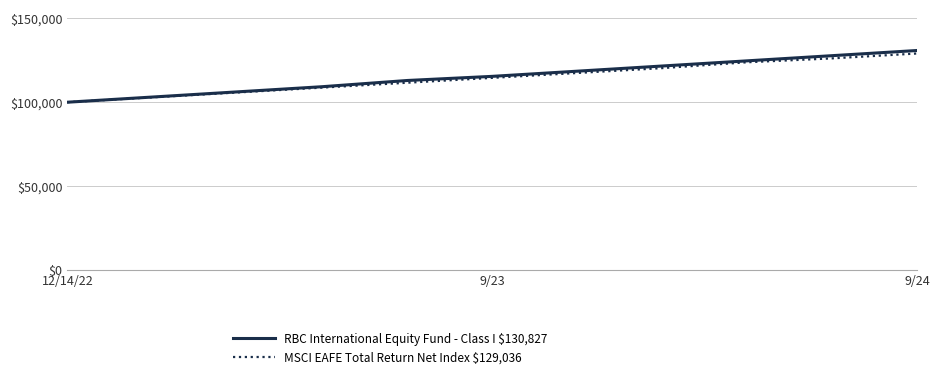

Which series has the widest spread of values?

RBC International Equity Fund - Class I $130,827